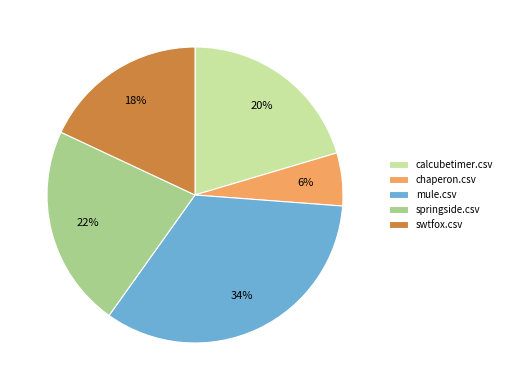

Which category has the biggest portion of the pie?

mule.csv